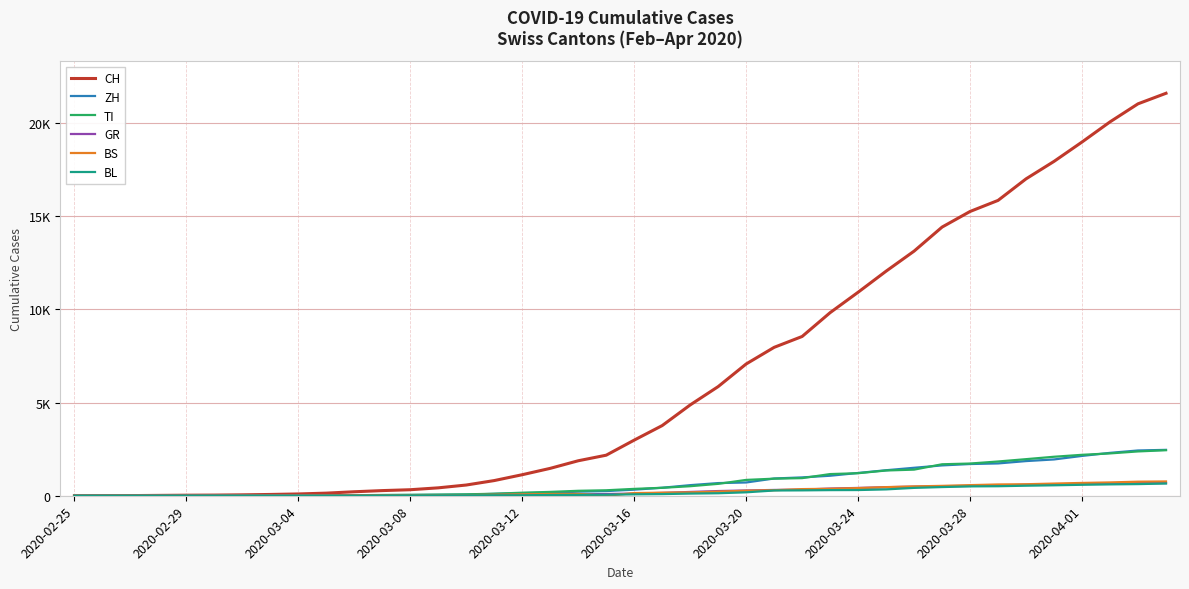

What are all the series names shown in the legend?

CH, ZH, TI, GR, BS, BL